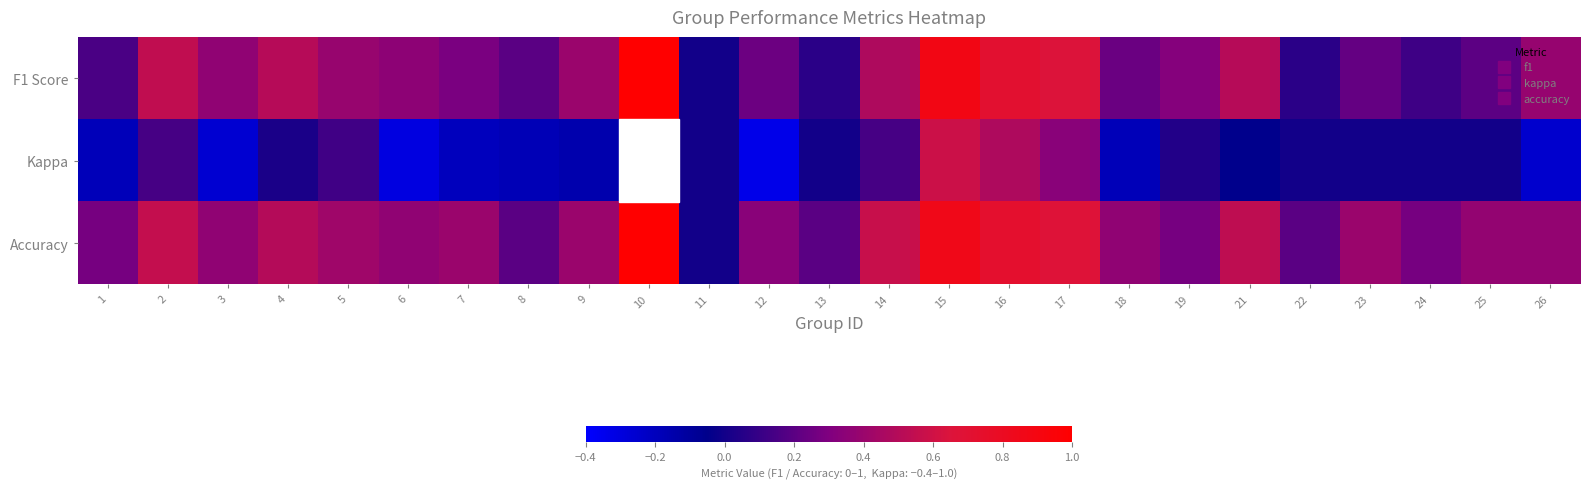

At which label does Kappa reach its minimum?

12